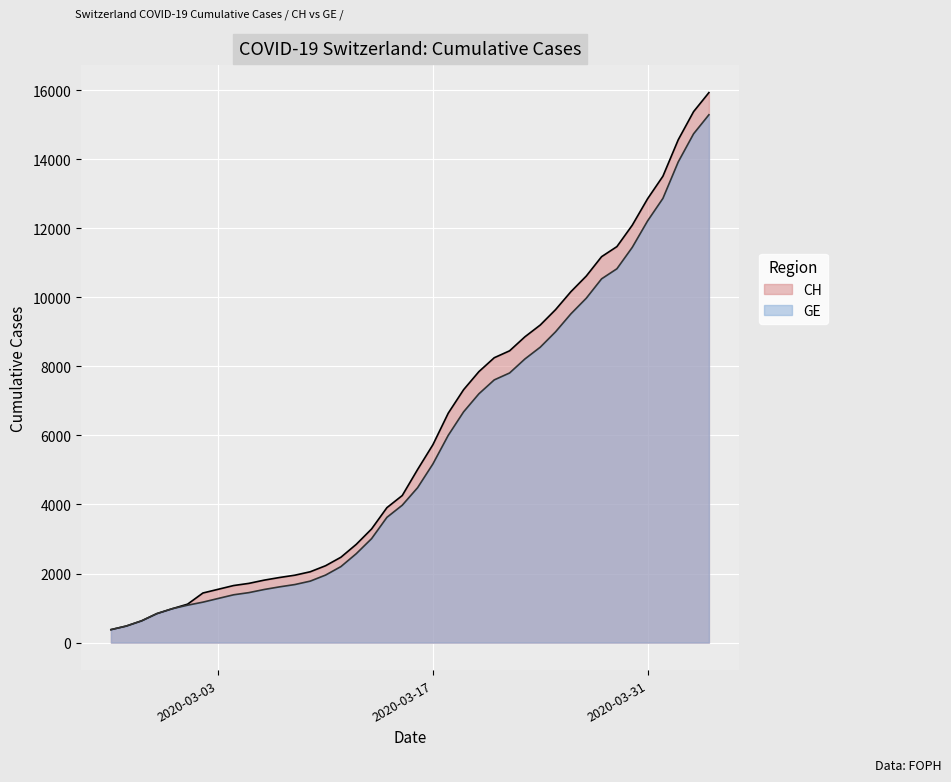

True or false: GE and CH intersect in this chart.

False